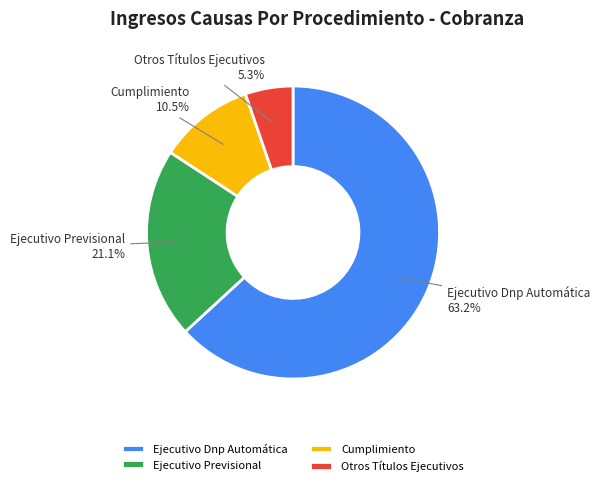

Does any single category account for the majority?

Yes